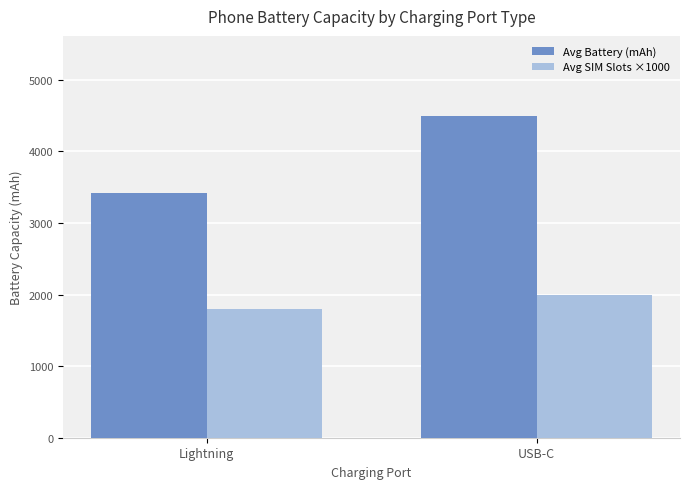

Which series has the largest total across all categories?

Avg Battery (mAh)